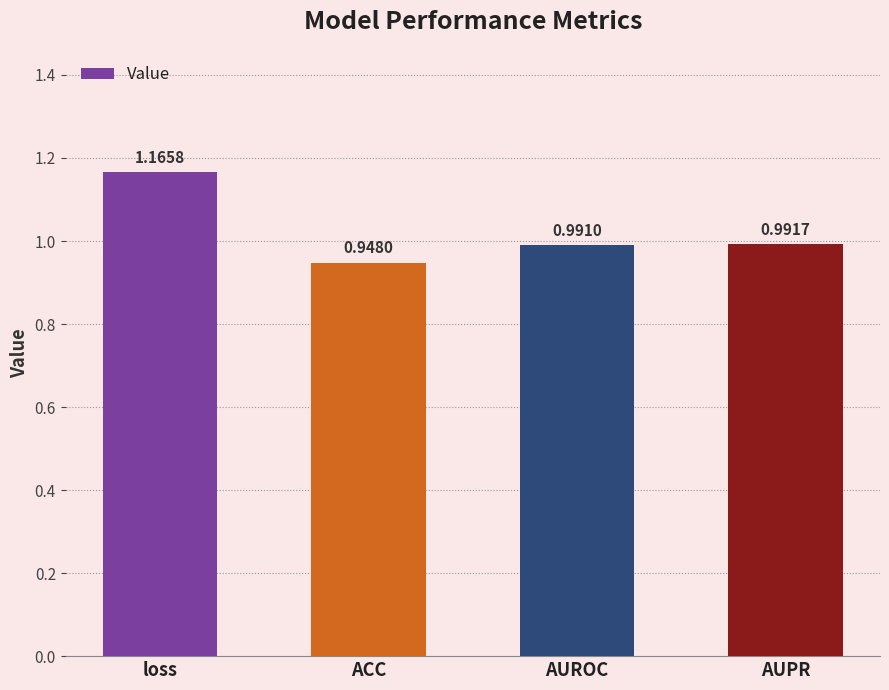

What is the sum of all values?

4.1